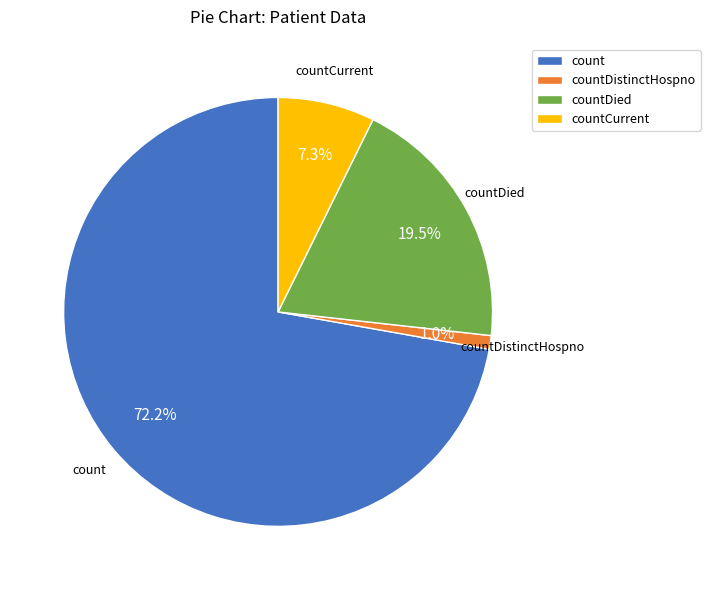

True or false: countCurrent accounts for 15% of the total.

False